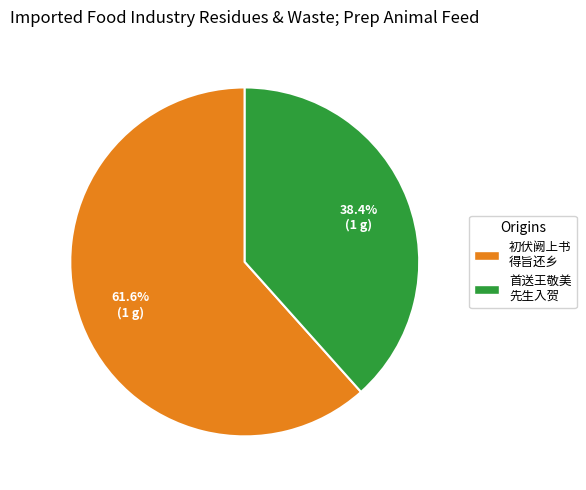

How many slices are in this pie chart?

2